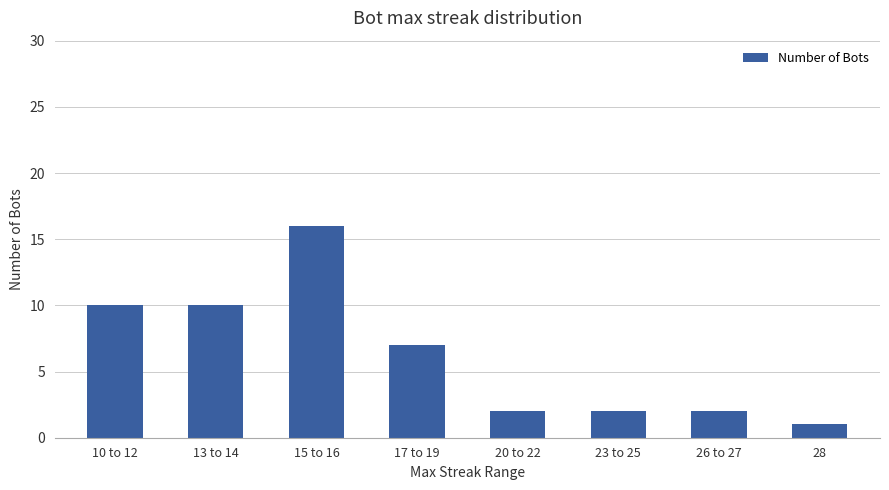

What is the change in value from 26 to 27 to 28?

-1